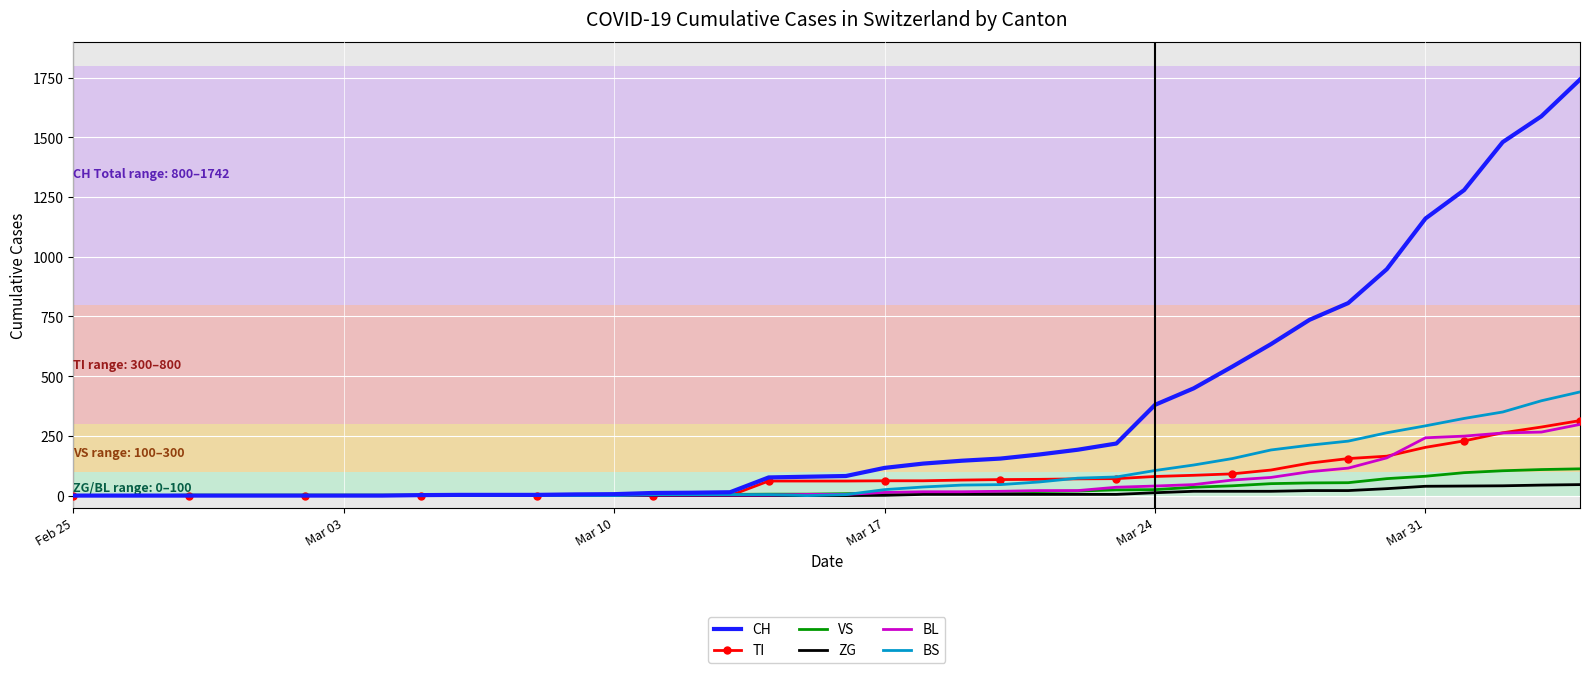

Which series has the largest range (max minus min)?

CH